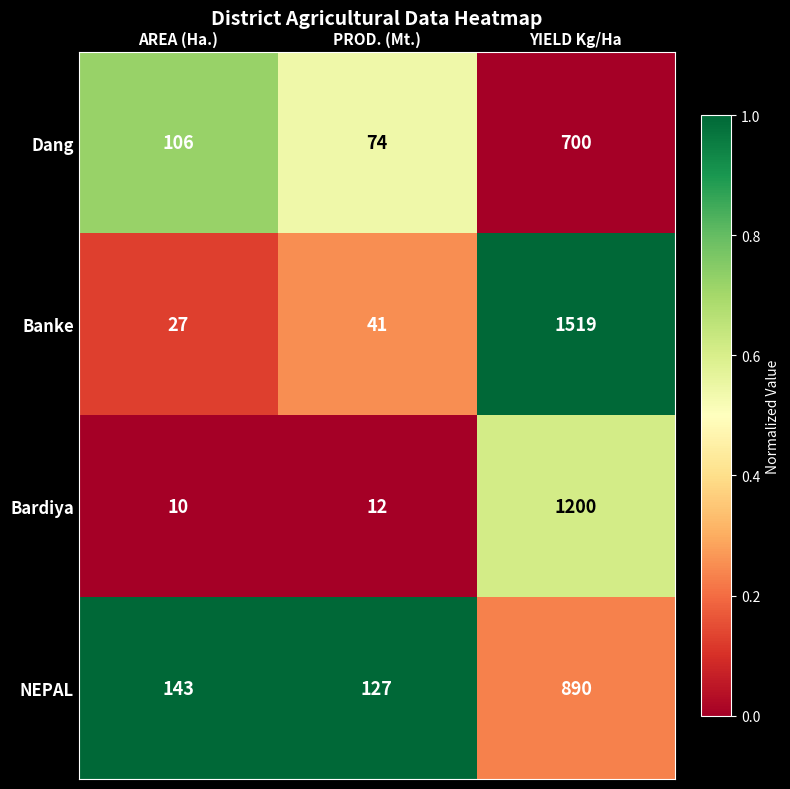

What is the average value of the Banke series?

529